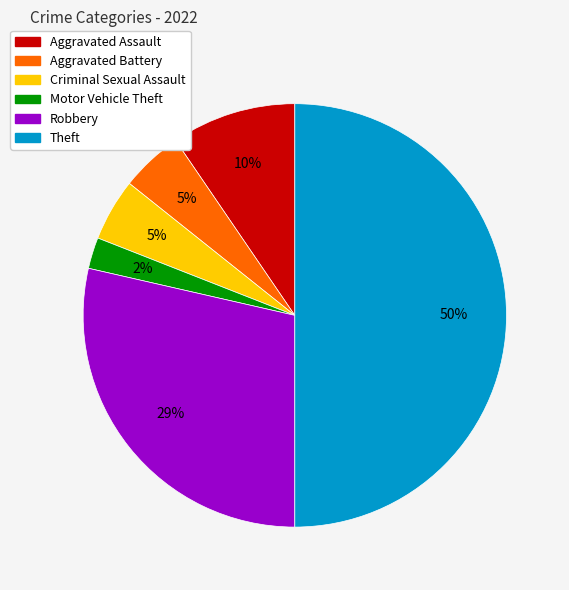

Does Criminal Sexual Assault account for over 50% of the chart?

No